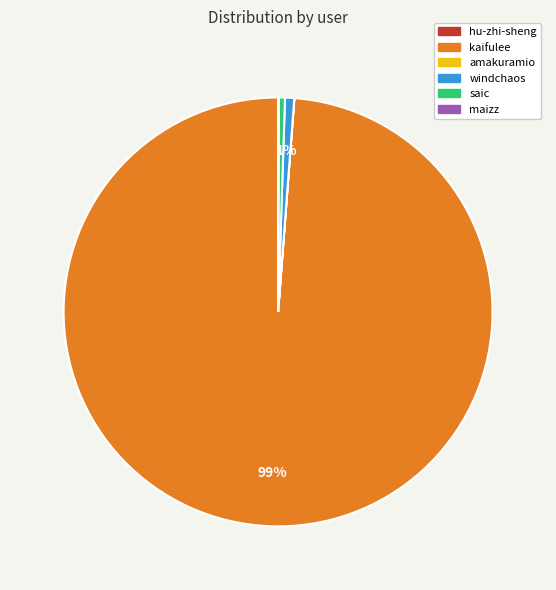

True or false: kaifulee accounts for 99% of the total.

True